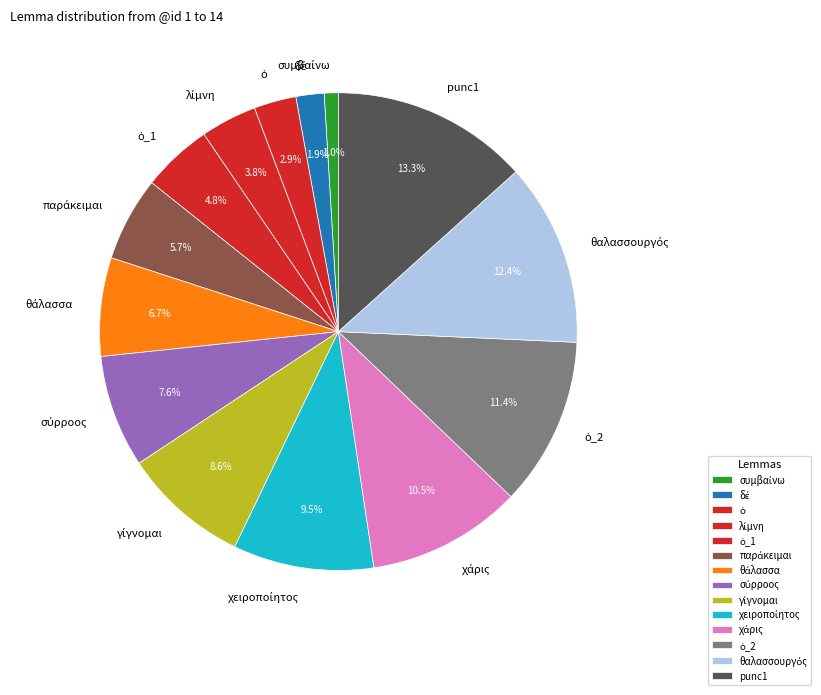

Count the number of slices in the pie.

14